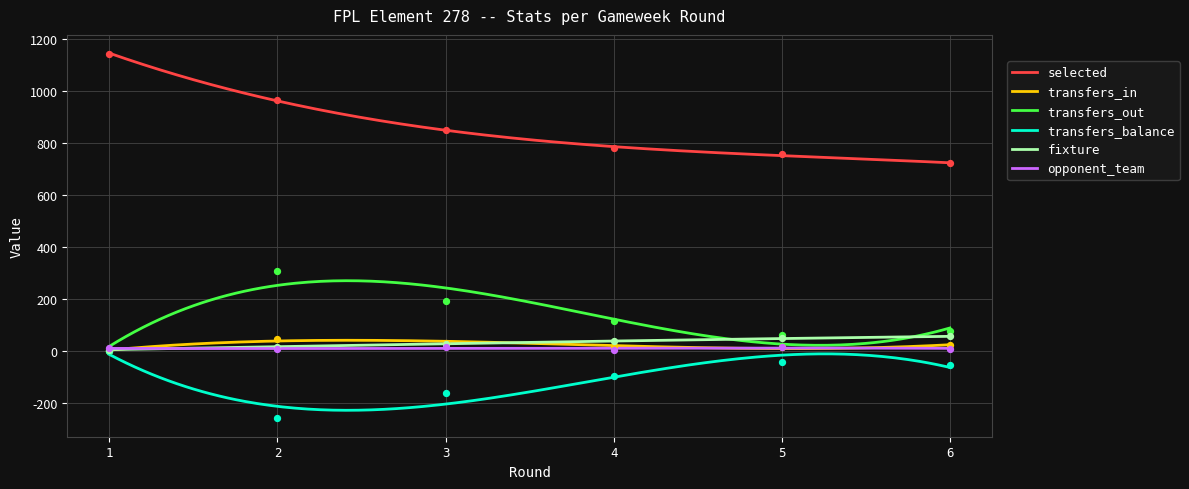

Which series has the widest spread of Y values?

selected